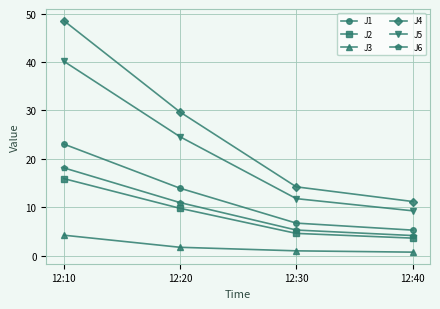

How many data points in J4 are less than 29?

2